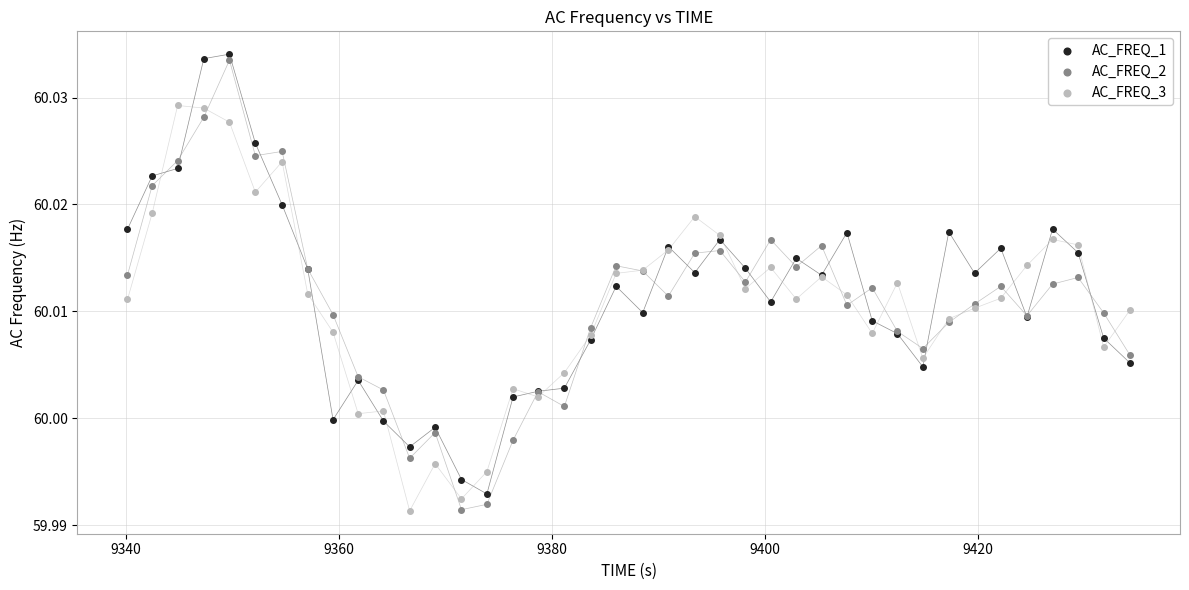

What is the X range (max minus min) for the scatter plot?

94.1